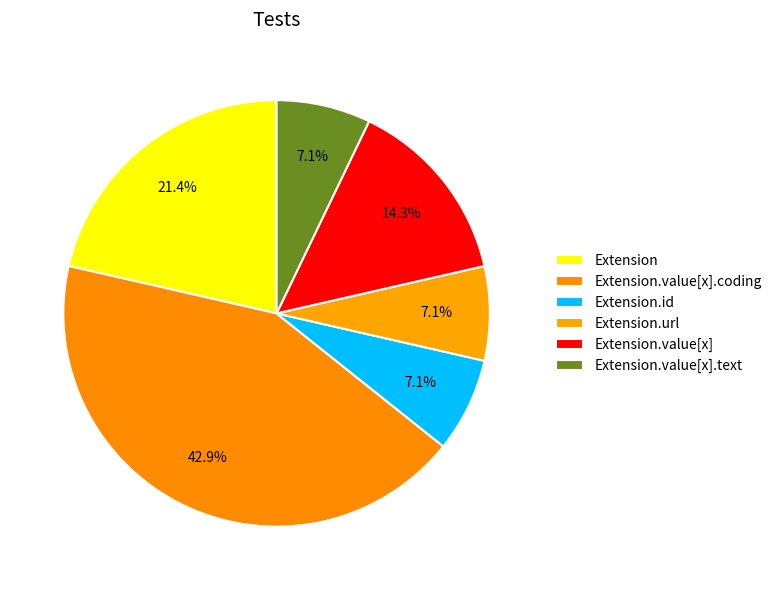

Is it true that Extension.id is 7% of the pie?

True